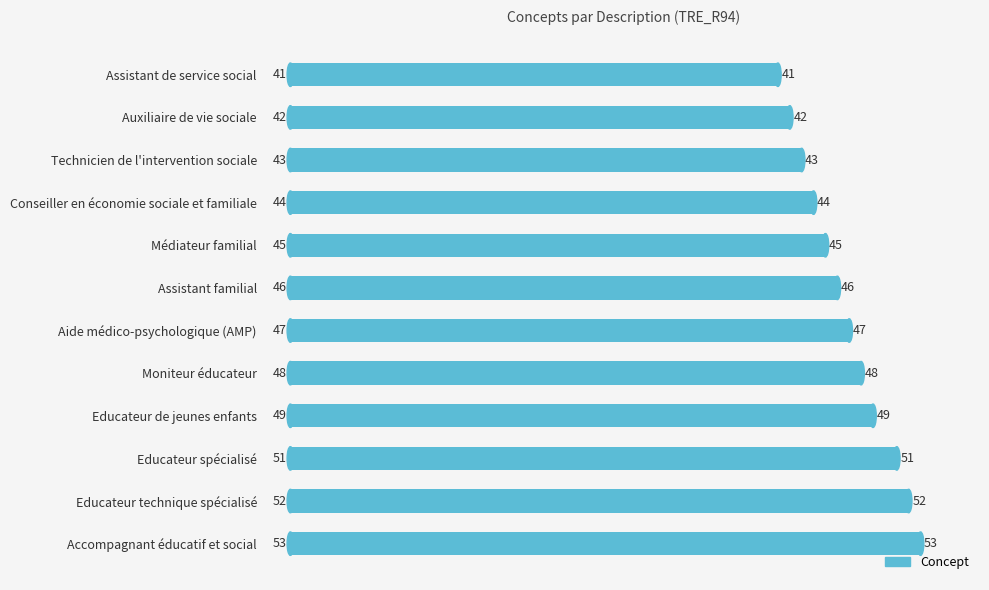

How many data points are less than 47?

6